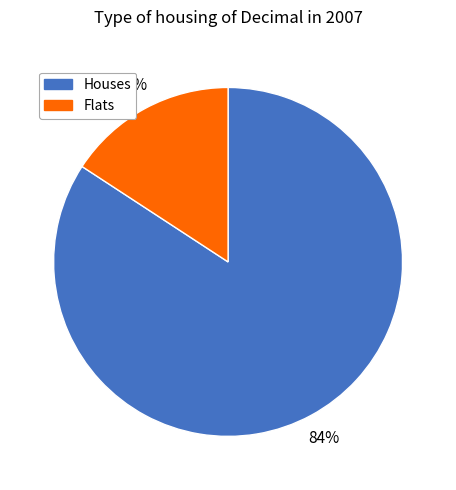

To the nearest percent, what is the average slice percentage?

50%